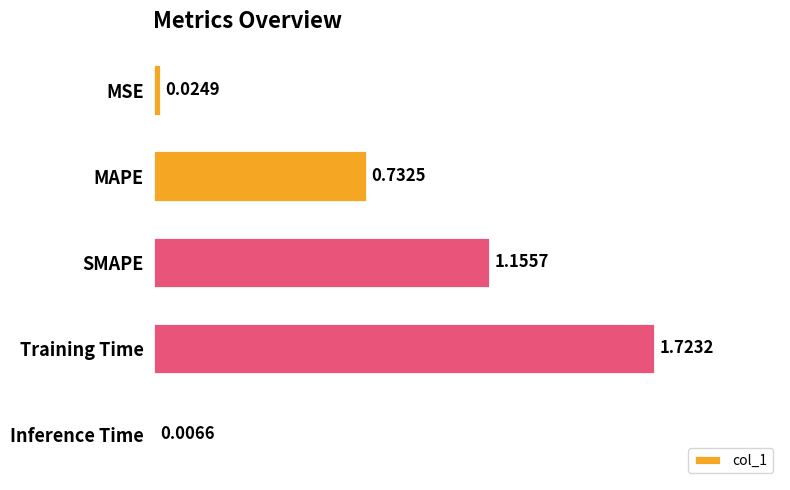

How many categories are shown in the chart?

5